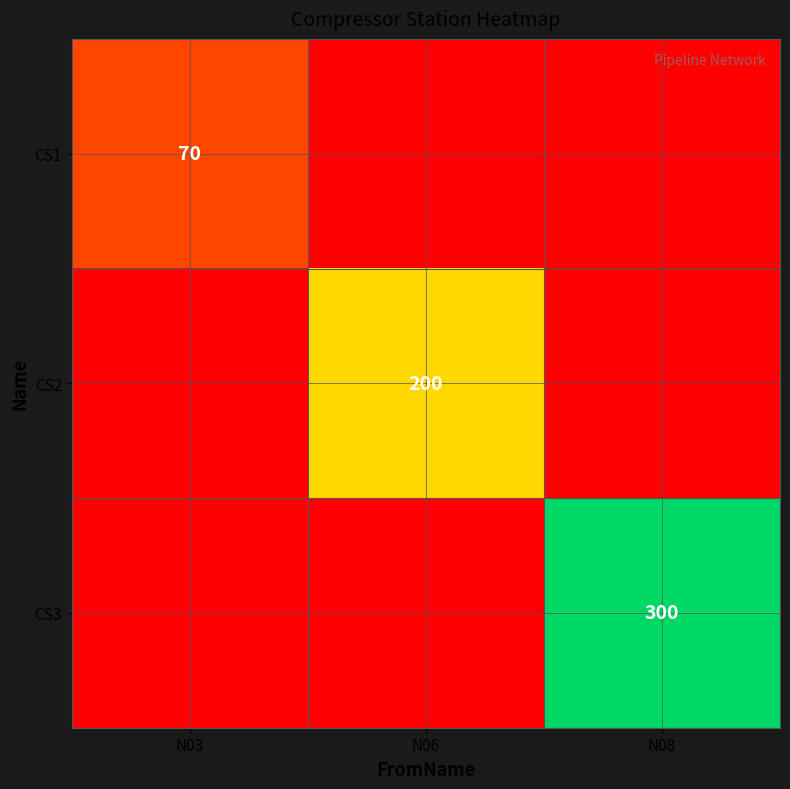

Is it true that CS1 equals 70 at N03?

True